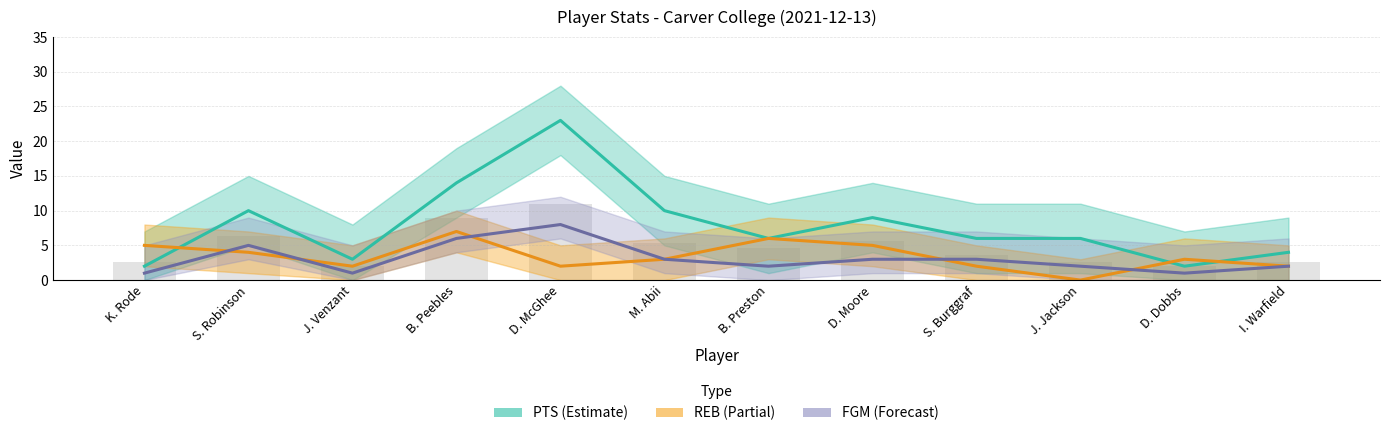

At which category is the sum across all series the highest?

D. McGhee